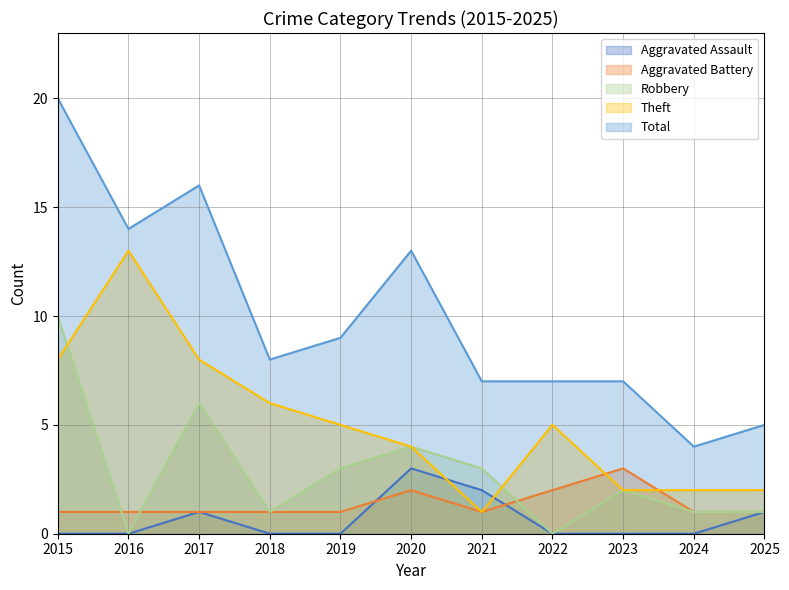

True or false: Aggravated Assault and Total cross at least once.

False